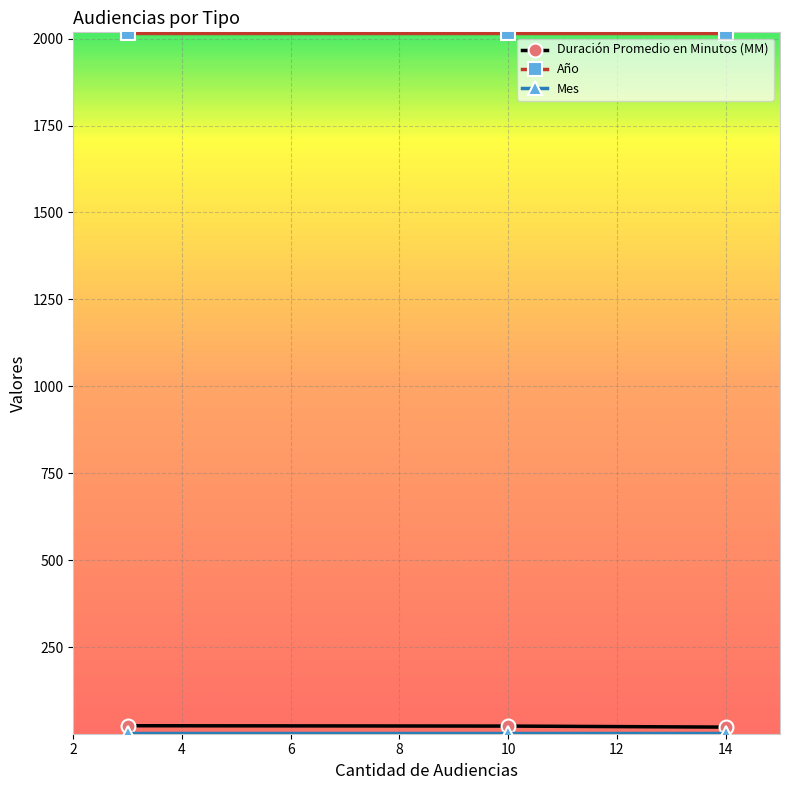

Which series has the largest total across all categories?

Año